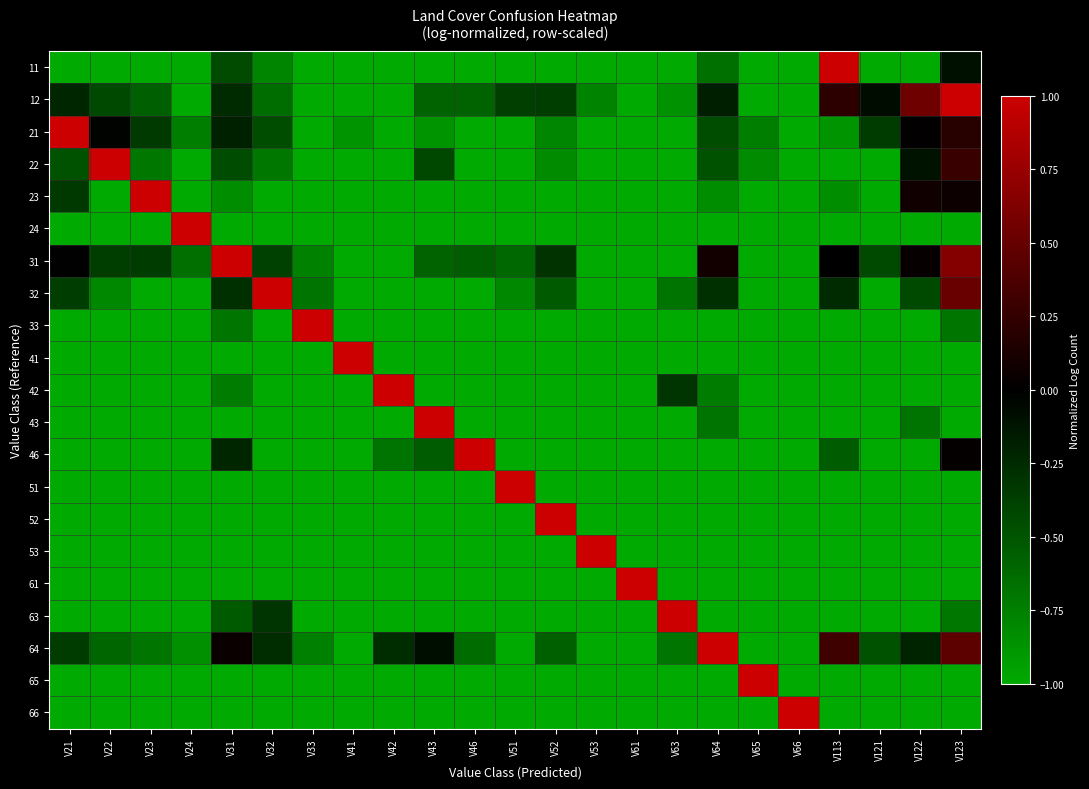

Reading left to right, extract all data points from this chart.

11: V21=-1.0	V22=-1.0	V23=-1.0	V24=-1.0	V31=-0.4	V32=-0.8	V33=-1.0	V41=-1.0	V42=-1.0	V43=-1.0	V46=-1.0	V51=-1.0	V52=-1.0	V53=-1.0	V61=-1.0	V63=-1.0	V64=-0.7	V65=-1.0	V66=-1.0	V113=1.0	V121=-1.0	V122=-1.0	V123=-0.1
12: V21=-0.2	V22=-0.4	V23=-0.6	V24=-1.0	V31=-0.3	V32=-0.6	V33=-1.0	V41=-1.0	V42=-1.0	V43=-0.6	V46=-0.6	V51=-0.4	V52=-0.4	V53=-0.8	V61=-1.0	V63=-0.9	V64=-0.2	V65=-1.0	V66=-1.0	V113=0.2	V121=-0.1	V122=0.5	V123=1.0
21: V21=1.0	V22=-0.0	V23=-0.3	V24=-0.7	V31=-0.2	V32=-0.5	V33=-1.0	V41=-0.9	V42=-1.0	V43=-0.9	V46=-1.0	V51=-1.0	V52=-0.8	V53=-1.0	V61=-1.0	V63=-1.0	V64=-0.5	V65=-0.7	V66=-1.0	V113=-0.9	V121=-0.4	V122=0.0	V123=0.2
22: V21=-0.5	V22=1.0	V23=-0.7	V24=-1.0	V31=-0.4	V32=-0.7	V33=-1.0	V41=-1.0	V42=-1.0	V43=-0.4	V46=-1.0	V51=-1.0	V52=-0.8	V53=-1.0	V61=-1.0	V63=-1.0	V64=-0.5	V65=-0.8	V66=-1.0	V113=-1.0	V121=-1.0	V122=-0.1	V123=0.3
23: V21=-0.3	V22=-1.0	V23=1.0	V24=-1.0	V31=-0.8	V32=-1.0	V33=-1.0	V41=-1.0	V42=-1.0	V43=-1.0	V46=-1.0	V51=-1.0	V52=-1.0	V53=-1.0	V61=-1.0	V63=-1.0	V64=-0.8	V65=-1.0	V66=-1.0	V113=-0.8	V121=-1.0	V122=0.1	V123=0.1
24: V21=-1.0	V22=-1.0	V23=-1.0	V24=1.0	V31=-1.0	V32=-1.0	V33=-1.0	V41=-1.0	V42=-1.0	V43=-1.0	V46=-1.0	V51=-1.0	V52=-1.0	V53=-1.0	V61=-1.0	V63=-1.0	V64=-1.0	V65=-1.0	V66=-1.0	V113=-1.0	V121=-1.0	V122=-1.0	V123=-1.0
31: V21=-0.0	V22=-0.4	V23=-0.3	V24=-0.7	V31=1.0	V32=-0.4	V33=-0.8	V41=-1.0	V42=-1.0	V43=-0.6	V46=-0.6	V51=-0.6	V52=-0.3	V53=-1.0	V61=-1.0	V63=-1.0	V64=0.1	V65=-1.0	V66=-1.0	V113=0.0	V121=-0.4	V122=0.0	V123=0.6
32: V21=-0.4	V22=-0.8	V23=-1.0	V24=-1.0	V31=-0.3	V32=1.0	V33=-0.7	V41=-1.0	V42=-1.0	V43=-1.0	V46=-1.0	V51=-0.8	V52=-0.5	V53=-1.0	V61=-1.0	V63=-0.7	V64=-0.3	V65=-1.0	V66=-1.0	V113=-0.3	V121=-1.0	V122=-0.4	V123=0.5
33: V21=-1.0	V22=-1.0	V23=-1.0	V24=-1.0	V31=-0.7	V32=-1.0	V33=1.0	V41=-1.0	V42=-1.0	V43=-1.0	V46=-1.0	V51=-1.0	V52=-1.0	V53=-1.0	V61=-1.0	V63=-1.0	V64=-1.0	V65=-1.0	V66=-1.0	V113=-1.0	V121=-1.0	V122=-1.0	V123=-0.7
41: V21=-1.0	V22=-1.0	V23=-1.0	V24=-1.0	V31=-1.0	V32=-1.0	V33=-1.0	V41=1.0	V42=-1.0	V43=-1.0	V46=-1.0	V51=-1.0	V52=-1.0	V53=-1.0	V61=-1.0	V63=-1.0	V64=-1.0	V65=-1.0	V66=-1.0	V113=-1.0	V121=-1.0	V122=-1.0	V123=-1.0
42: V21=-1.0	V22=-1.0	V23=-1.0	V24=-1.0	V31=-0.7	V32=-1.0	V33=-1.0	V41=-1.0	V42=1.0	V43=-1.0	V46=-1.0	V51=-1.0	V52=-1.0	V53=-1.0	V61=-1.0	V63=-0.3	V64=-0.7	V65=-1.0	V66=-1.0	V113=-1.0	V121=-1.0	V122=-1.0	V123=-1.0
43: V21=-1.0	V22=-1.0	V23=-1.0	V24=-1.0	V31=-1.0	V32=-1.0	V33=-1.0	V41=-1.0	V42=-1.0	V43=1.0	V46=-1.0	V51=-1.0	V52=-1.0	V53=-1.0	V61=-1.0	V63=-1.0	V64=-0.7	V65=-1.0	V66=-1.0	V113=-1.0	V121=-1.0	V122=-0.7	V123=-1.0
46: V21=-1.0	V22=-1.0	V23=-1.0	V24=-1.0	V31=-0.2	V32=-1.0	V33=-1.0	V41=-1.0	V42=-0.7	V43=-0.5	V46=1.0	V51=-1.0	V52=-1.0	V53=-1.0	V61=-1.0	V63=-1.0	V64=-1.0	V65=-1.0	V66=-1.0	V113=-0.5	V121=-1.0	V122=-1.0	V123=0.0
51: V21=-1.0	V22=-1.0	V23=-1.0	V24=-1.0	V31=-1.0	V32=-1.0	V33=-1.0	V41=-1.0	V42=-1.0	V43=-1.0	V46=-1.0	V51=1.0	V52=-1.0	V53=-1.0	V61=-1.0	V63=-1.0	V64=-1.0	V65=-1.0	V66=-1.0	V113=-1.0	V121=-1.0	V122=-1.0	V123=-1.0
52: V21=-1.0	V22=-1.0	V23=-1.0	V24=-1.0	V31=-1.0	V32=-1.0	V33=-1.0	V41=-1.0	V42=-1.0	V43=-1.0	V46=-1.0	V51=-1.0	V52=1.0	V53=-1.0	V61=-1.0	V63=-1.0	V64=-1.0	V65=-1.0	V66=-1.0	V113=-1.0	V121=-1.0	V122=-1.0	V123=-1.0
53: V21=-1.0	V22=-1.0	V23=-1.0	V24=-1.0	V31=-1.0	V32=-1.0	V33=-1.0	V41=-1.0	V42=-1.0	V43=-1.0	V46=-1.0	V51=-1.0	V52=-1.0	V53=1.0	V61=-1.0	V63=-1.0	V64=-1.0	V65=-1.0	V66=-1.0	V113=-1.0	V121=-1.0	V122=-1.0	V123=-1.0
61: V21=-1.0	V22=-1.0	V23=-1.0	V24=-1.0	V31=-1.0	V32=-1.0	V33=-1.0	V41=-1.0	V42=-1.0	V43=-1.0	V46=-1.0	V51=-1.0	V52=-1.0	V53=-1.0	V61=1.0	V63=-1.0	V64=-1.0	V65=-1.0	V66=-1.0	V113=-1.0	V121=-1.0	V122=-1.0	V123=-1.0
63: V21=-1.0	V22=-1.0	V23=-1.0	V24=-1.0	V31=-0.5	V32=-0.3	V33=-1.0	V41=-1.0	V42=-1.0	V43=-1.0	V46=-1.0	V51=-1.0	V52=-1.0	V53=-1.0	V61=-1.0	V63=1.0	V64=-1.0	V65=-1.0	V66=-1.0	V113=-1.0	V121=-1.0	V122=-1.0	V123=-0.7
64: V21=-0.4	V22=-0.6	V23=-0.7	V24=-0.8	V31=0.1	V32=-0.3	V33=-0.8	V41=-1.0	V42=-0.3	V43=-0.1	V46=-0.6	V51=-1.0	V52=-0.6	V53=-1.0	V61=-1.0	V63=-0.7	V64=1.0	V65=-1.0	V66=-1.0	V113=0.3	V121=-0.5	V122=-0.2	V123=0.5
65: V21=-1.0	V22=-1.0	V23=-1.0	V24=-1.0	V31=-1.0	V32=-1.0	V33=-1.0	V41=-1.0	V42=-1.0	V43=-1.0	V46=-1.0	V51=-1.0	V52=-1.0	V53=-1.0	V61=-1.0	V63=-1.0	V64=-1.0	V65=1.0	V66=-1.0	V113=-1.0	V121=-1.0	V122=-1.0	V123=-1.0
66: V21=-1.0	V22=-1.0	V23=-1.0	V24=-1.0	V31=-1.0	V32=-1.0	V33=-1.0	V41=-1.0	V42=-1.0	V43=-1.0	V46=-1.0	V51=-1.0	V52=-1.0	V53=-1.0	V61=-1.0	V63=-1.0	V64=-1.0	V65=-1.0	V66=1.0	V113=-1.0	V121=-1.0	V122=-1.0	V123=-1.0